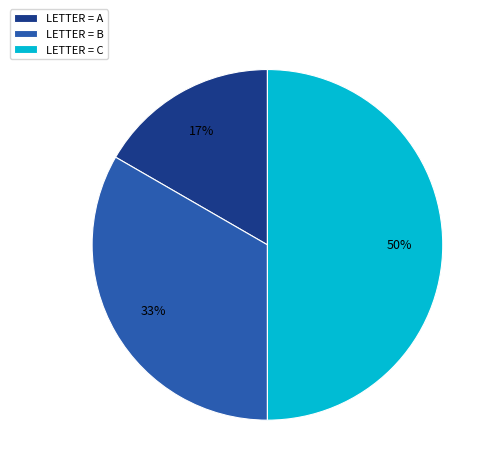

What percentage is the LETTER = A slice, to the nearest percent?

17%